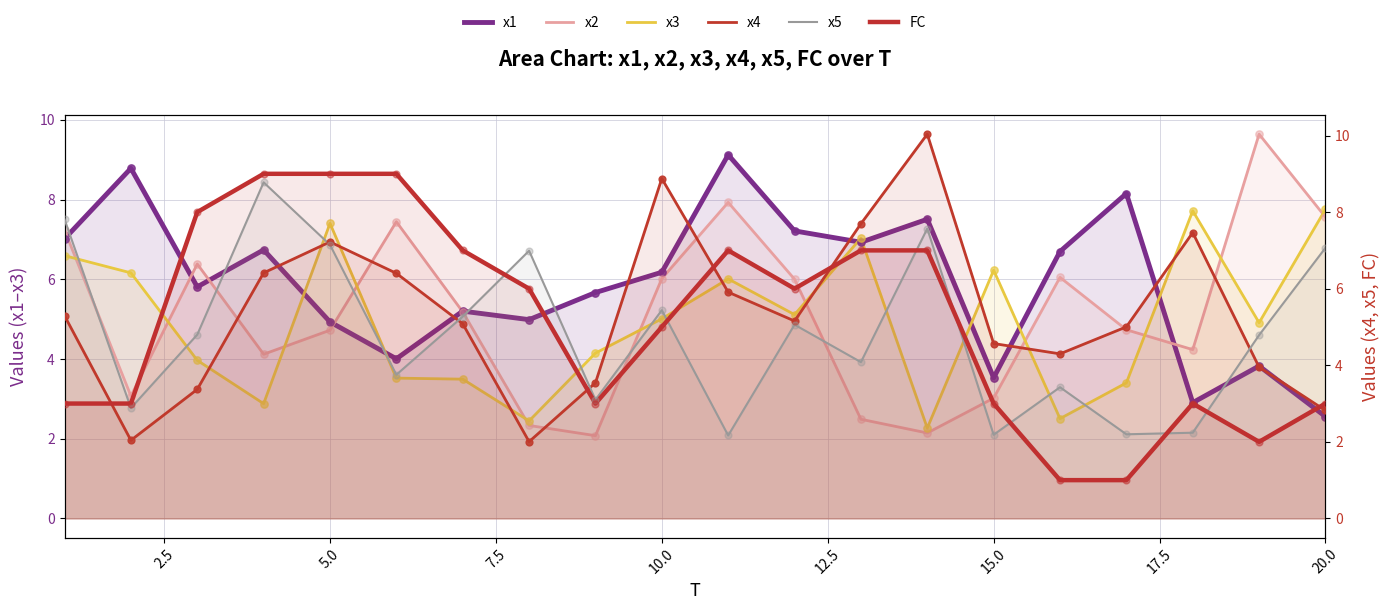

Is the value of x3 at 15 greater than the value of x1 at 12.5?

No